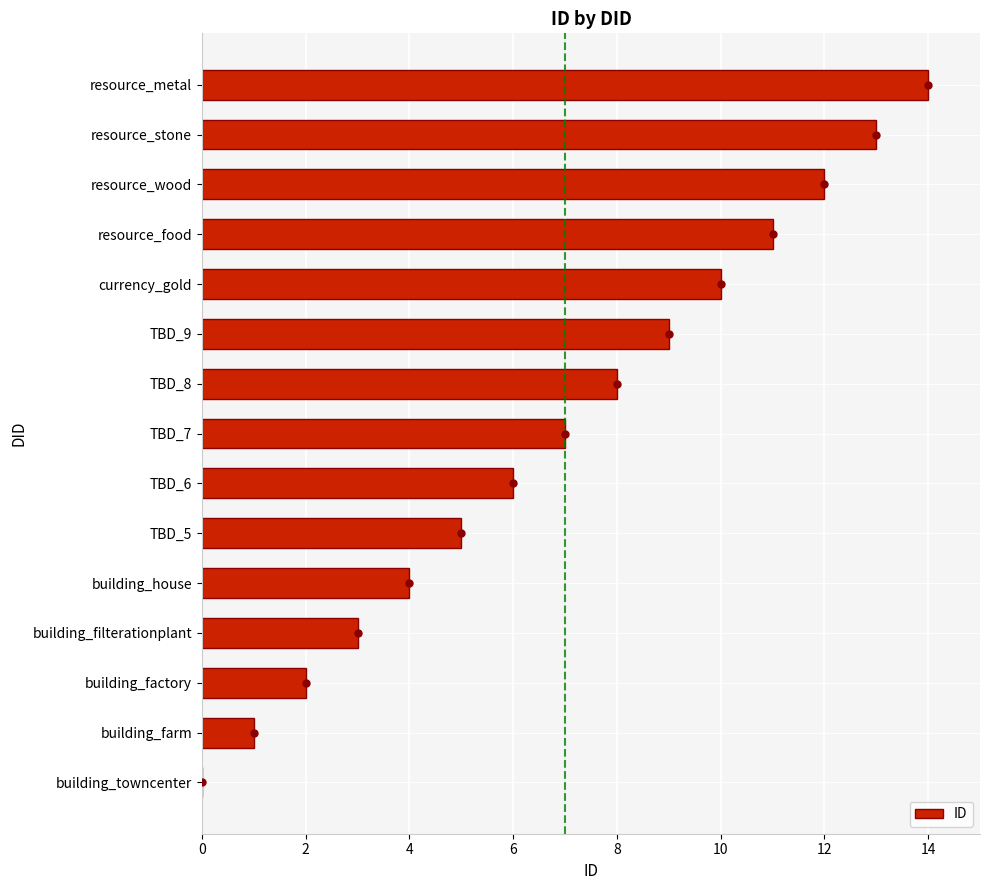

At which label is the value closest to 7?

TBD_7